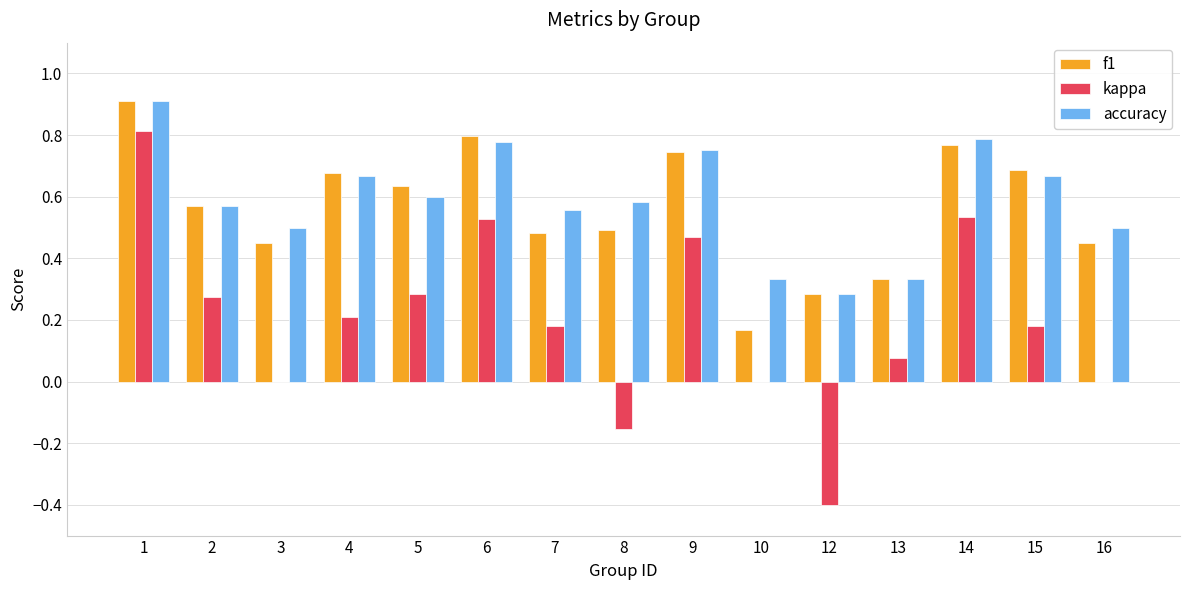

What is the sum of the f1 values at 12 and 15?

1.0